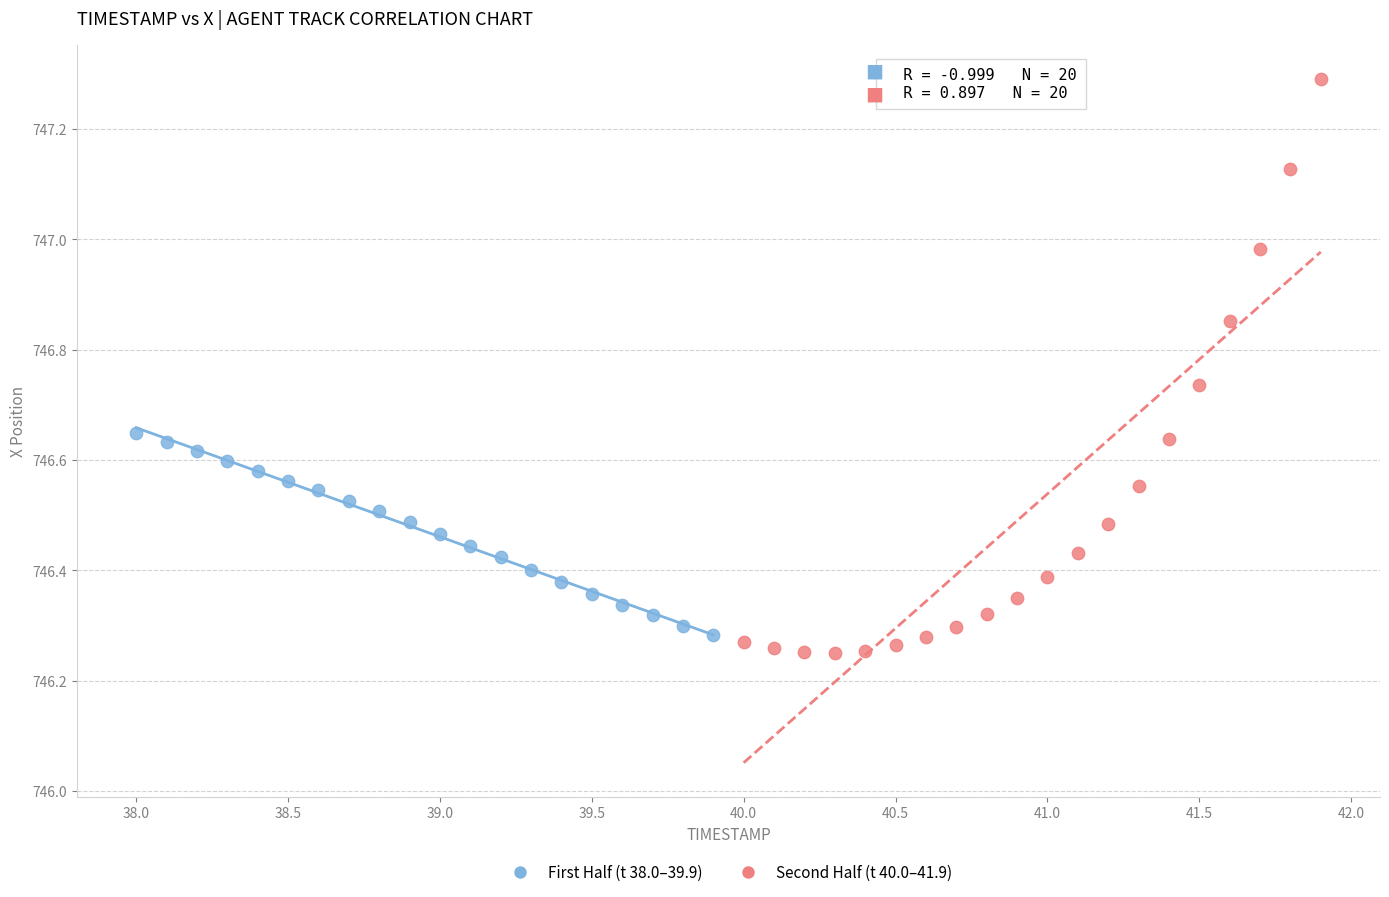

Which series contains the lowest Y value?

Second Half (t 40.0–41.9)